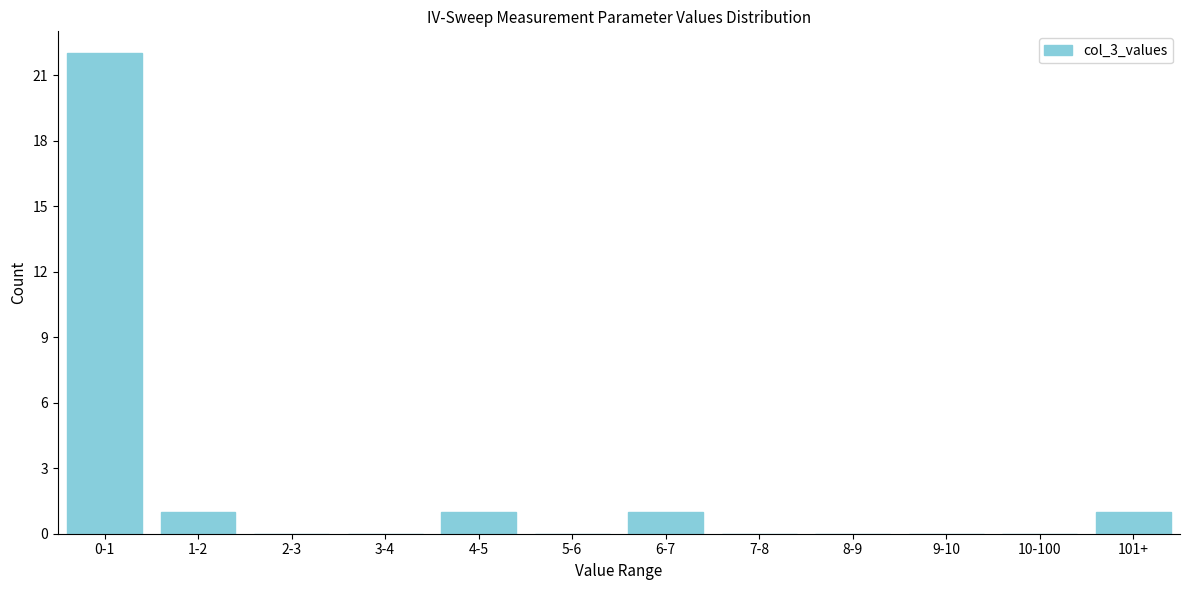

Reading left to right, extract all data points from this chart.

0-1=22	1-2=1	2-3=0	3-4=0	4-5=1	5-6=0	6-7=1	7-8=0	8-9=0	9-10=0	10-100=0	101+=1